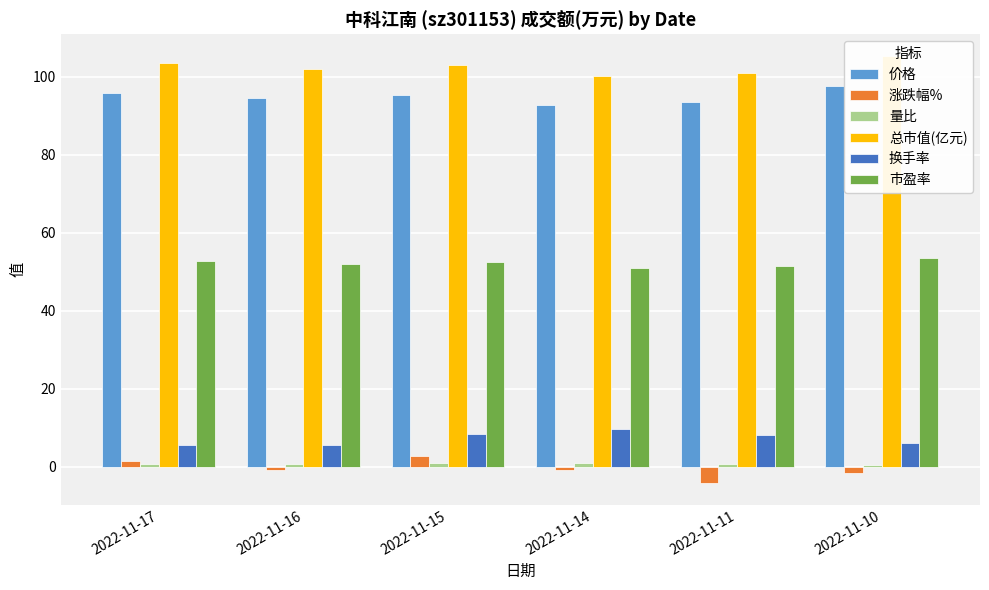

Which category has the lowest value across all series?

2022-11-11